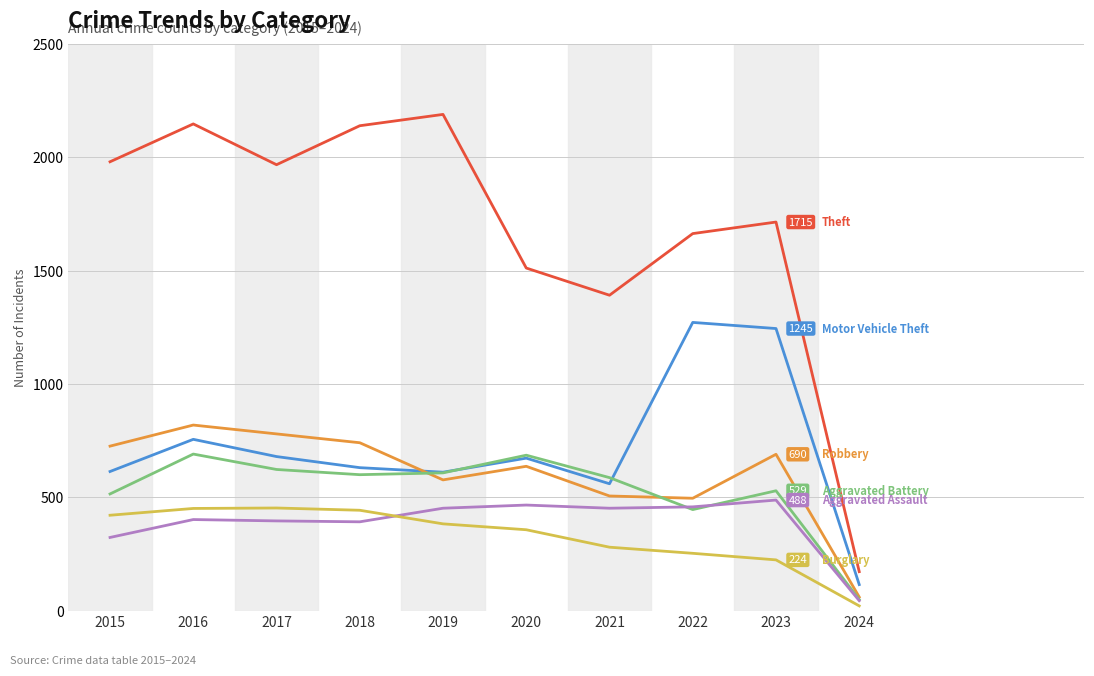

What is the spread (max minus min) of values at 2020?

1155